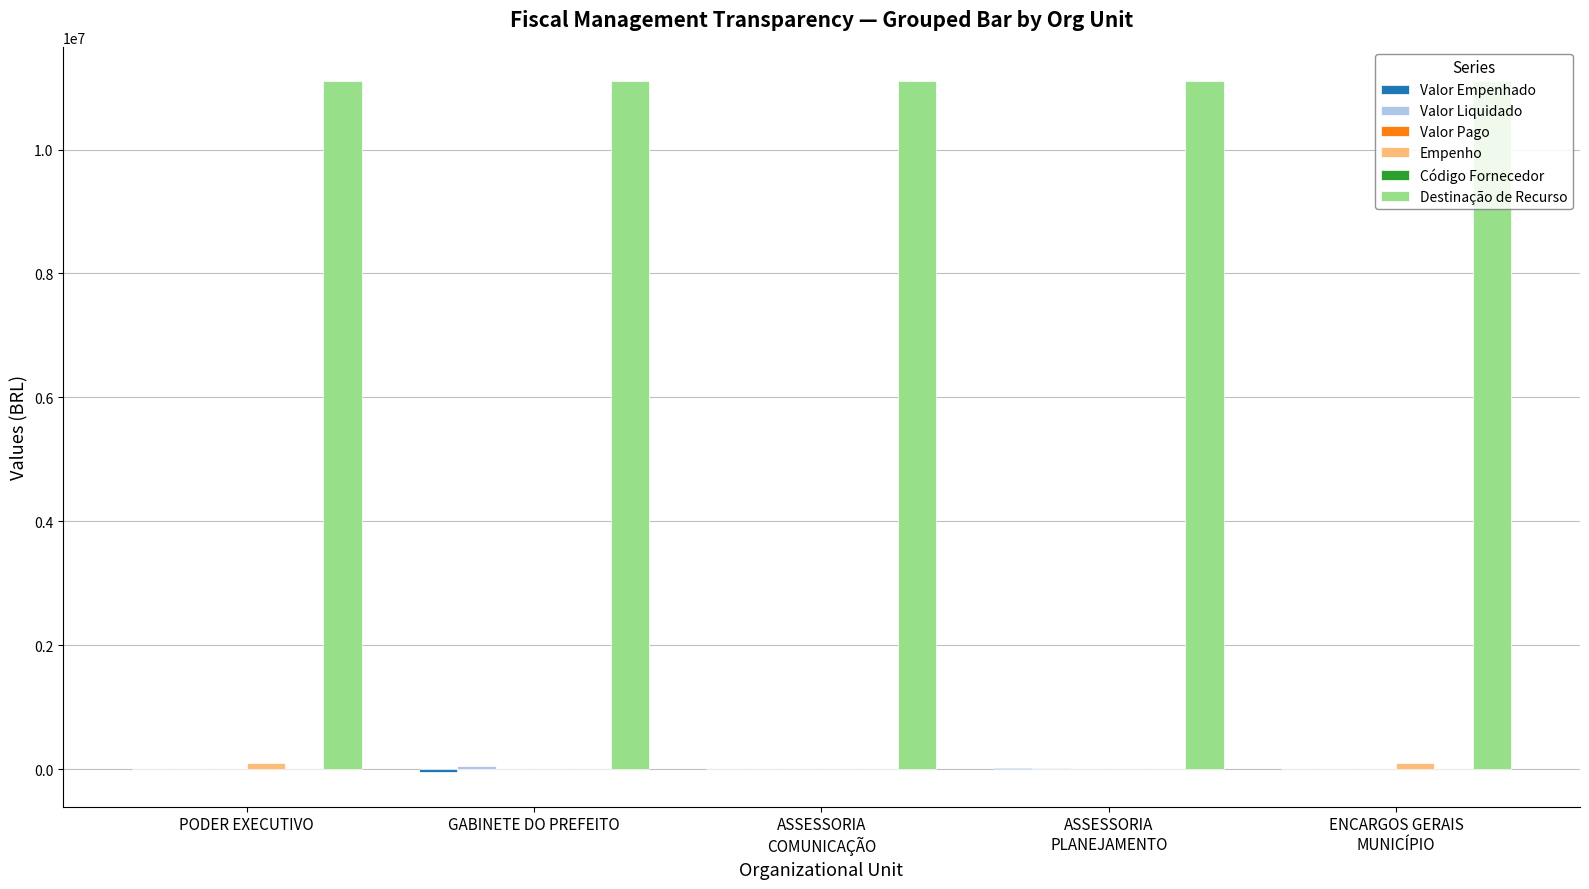

What is the maximum value shown in the chart?

11100000.0